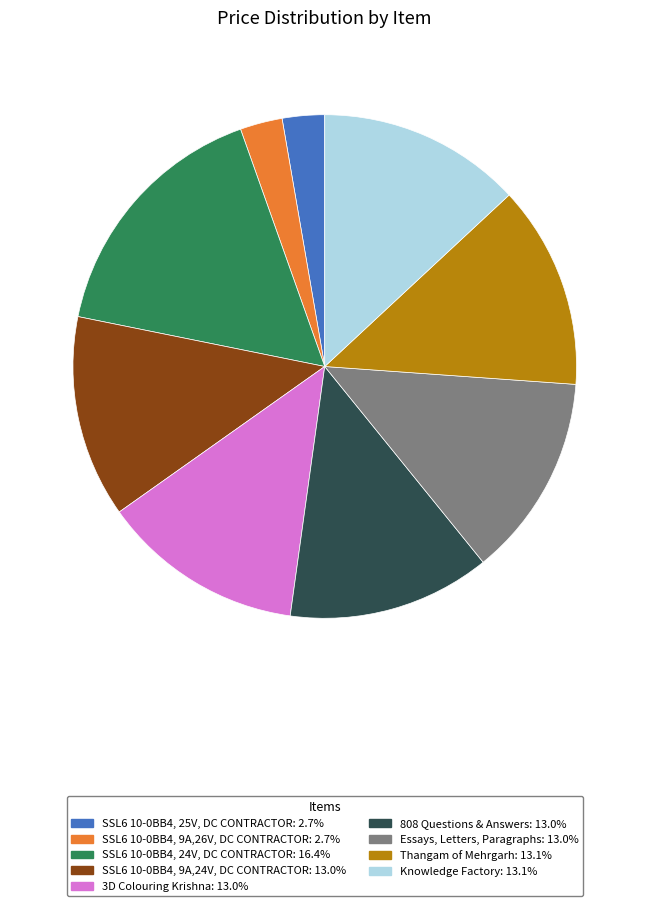

Does any single category account for the majority?

No